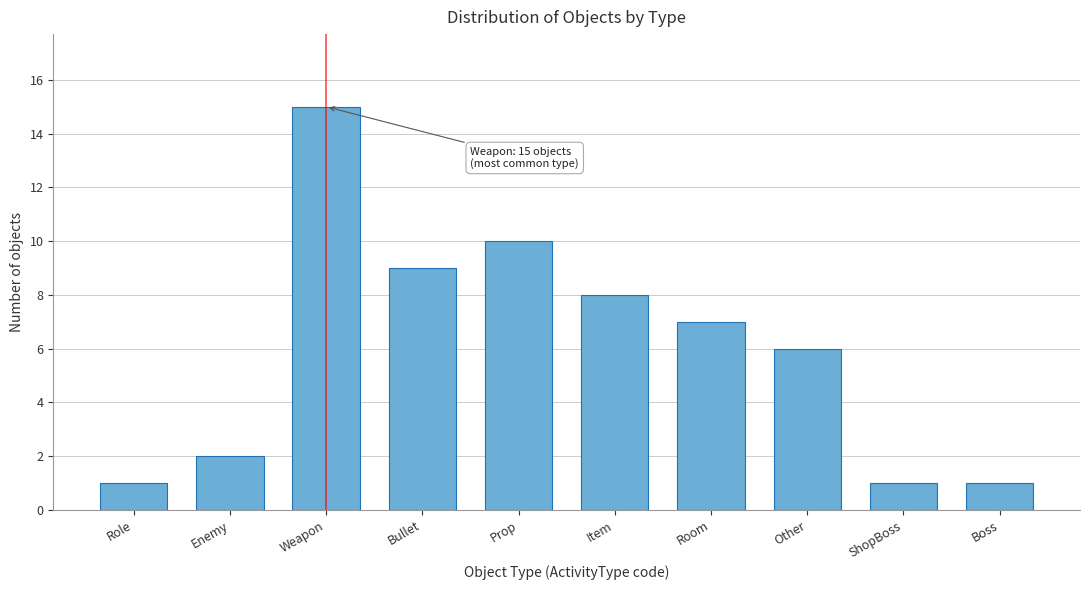

Reading right to left, transcribe all the data shown in this chart.

Boss=1	ShopBoss=1	Other=6	Room=7	Item=8	Prop=10	Bullet=9	Weapon=15	Enemy=2	Role=1